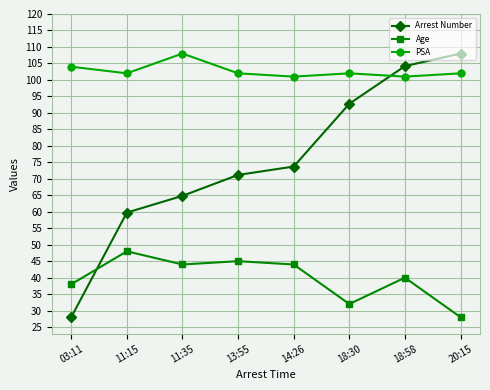

How many series are shown in this chart?

3